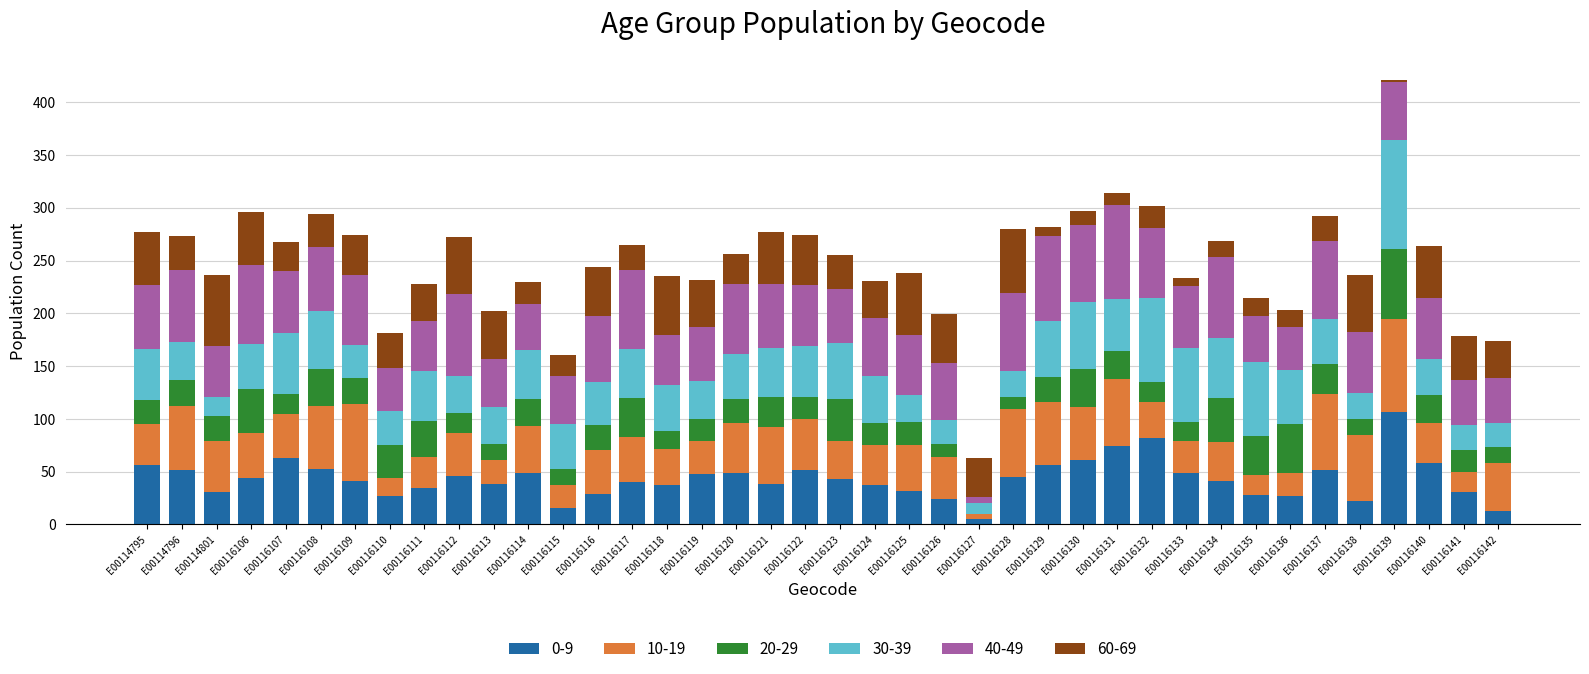

At which category is the sum across all series the highest?

E00116139